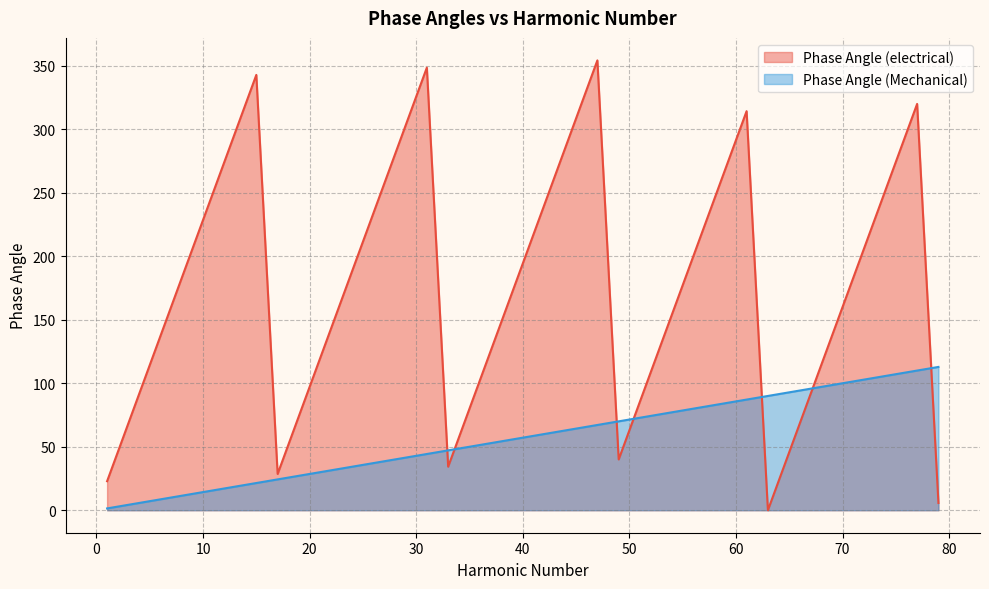

At which label does Phase Angle (Mechanical) first exceed 58?

41